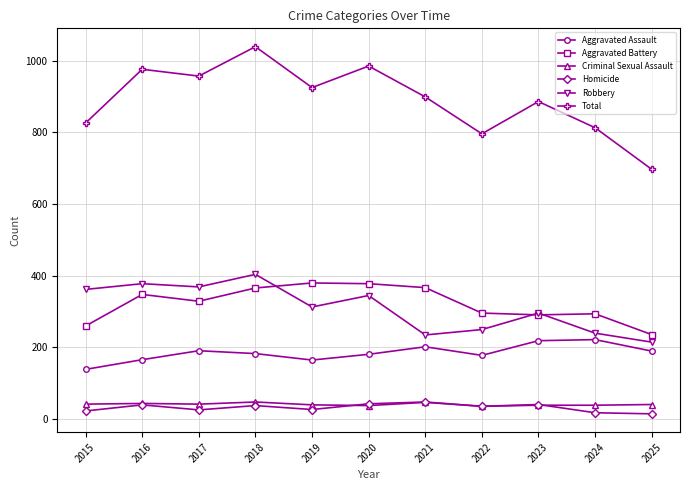

Between 2015 and 2016, which series saw the biggest shift?

Total